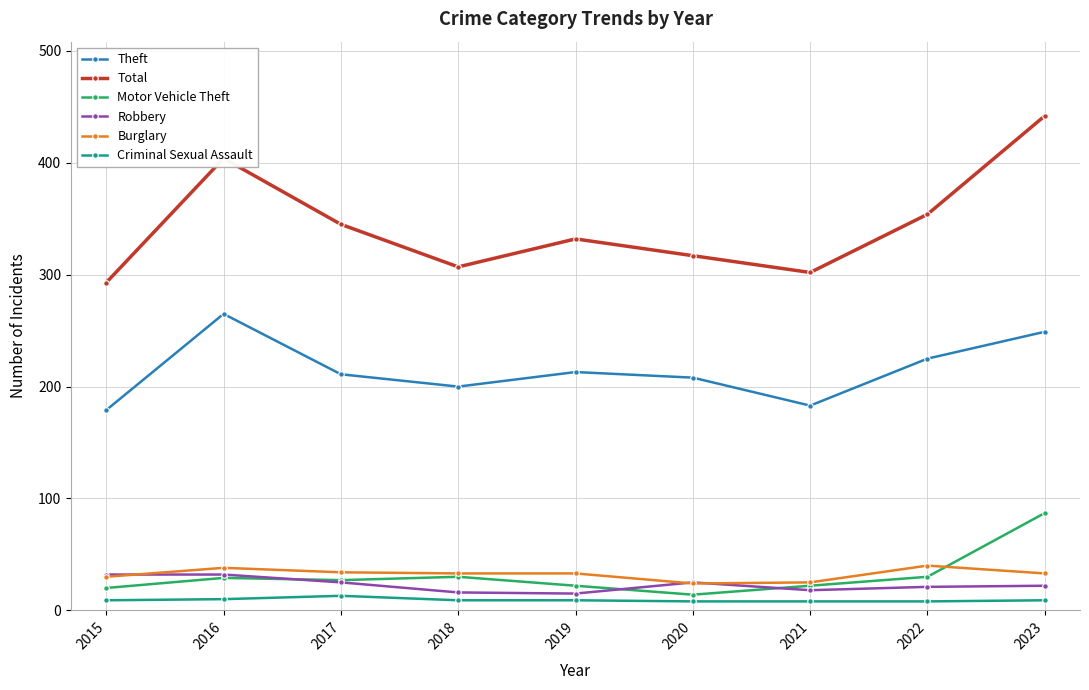

True or false: Theft and Motor Vehicle Theft cross at least once.

False